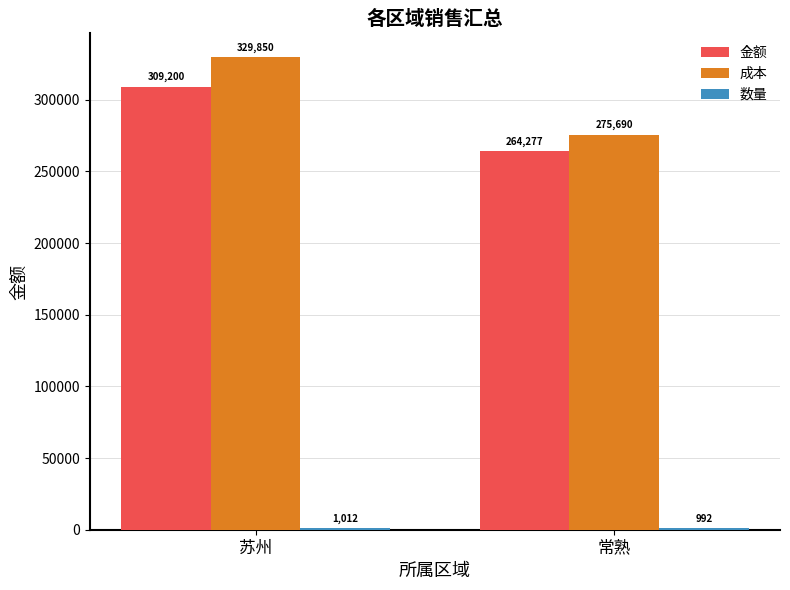

Where is 成本 nearest to the value 302769?

常熟